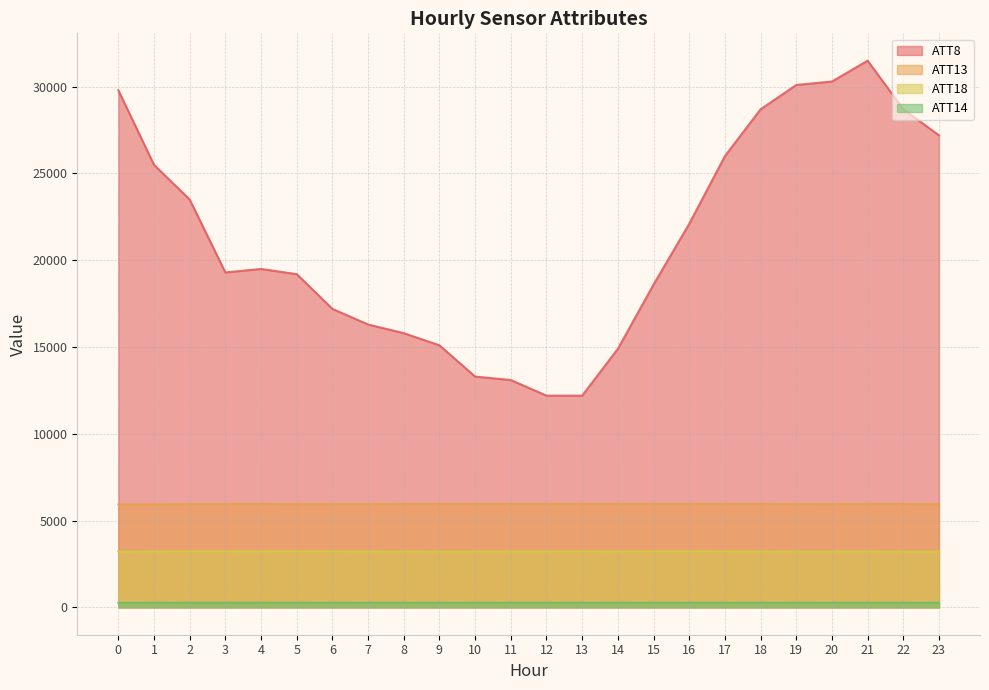

What is the value of the ATT13 point at the 11th from the left?

5951.2